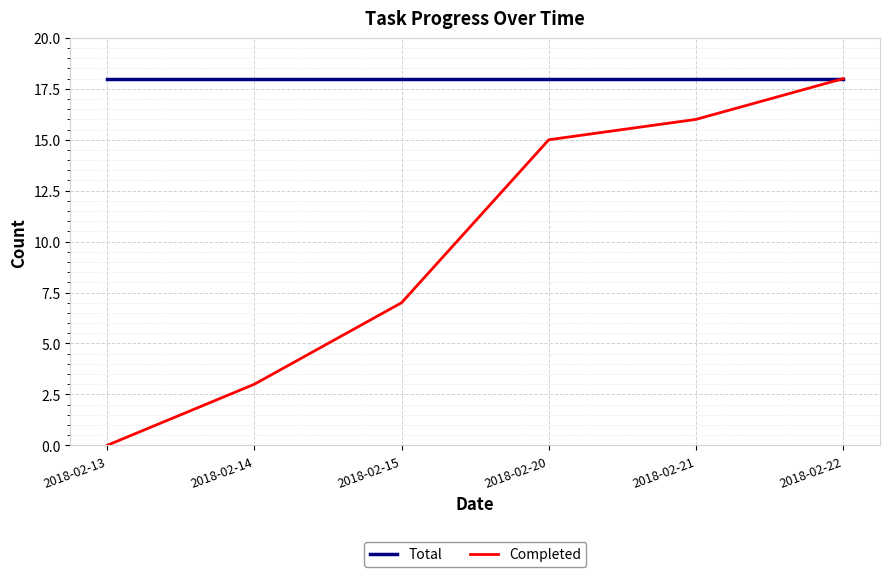

Reading left to right, list all the values displayed in this chart.

Total: 2018-02-13=18	2018-02-14=18	2018-02-15=18	2018-02-20=18	2018-02-21=18	2018-02-22=18
Completed: 2018-02-13=0	2018-02-14=3	2018-02-15=7	2018-02-20=15	2018-02-21=16	2018-02-22=18